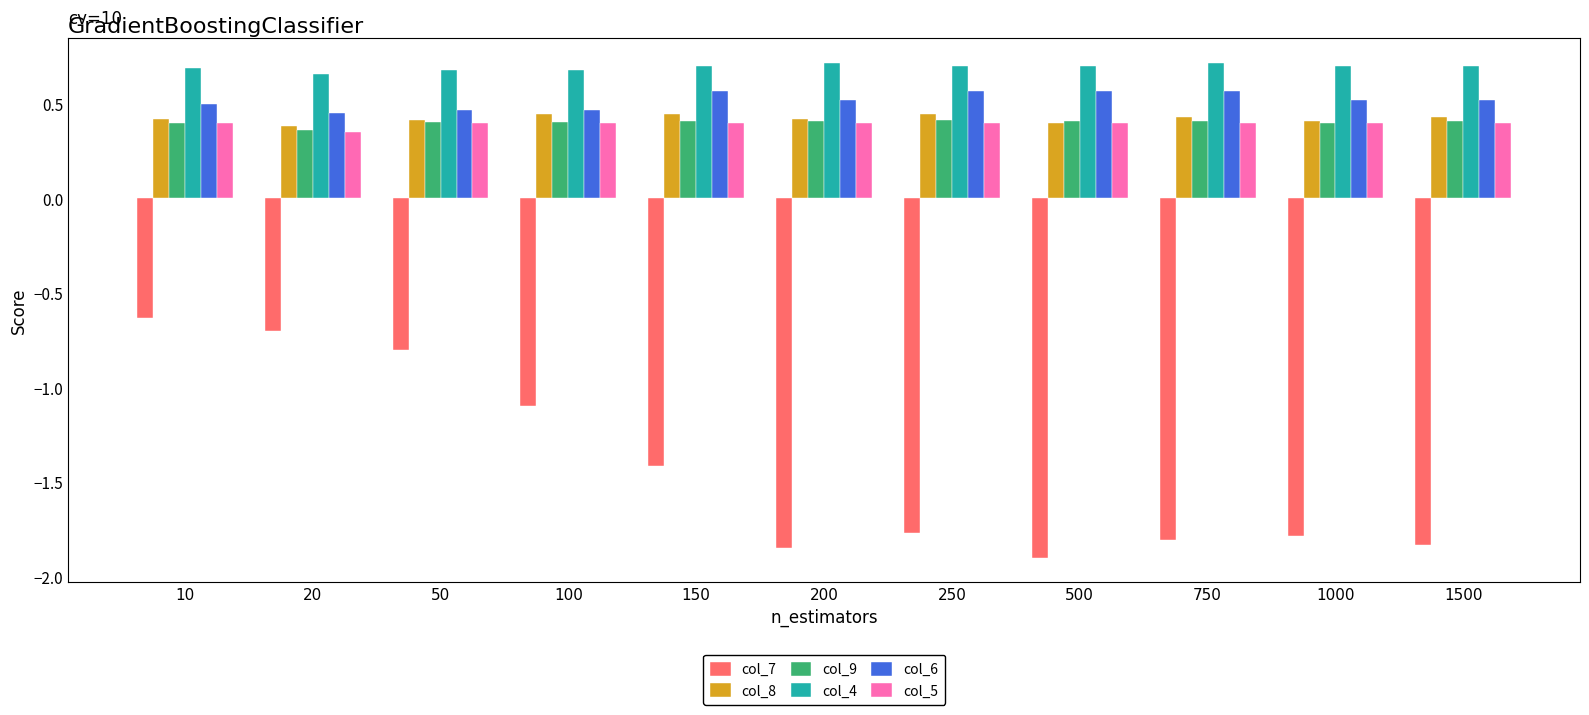

Which series has the widest spread of values?

col_7